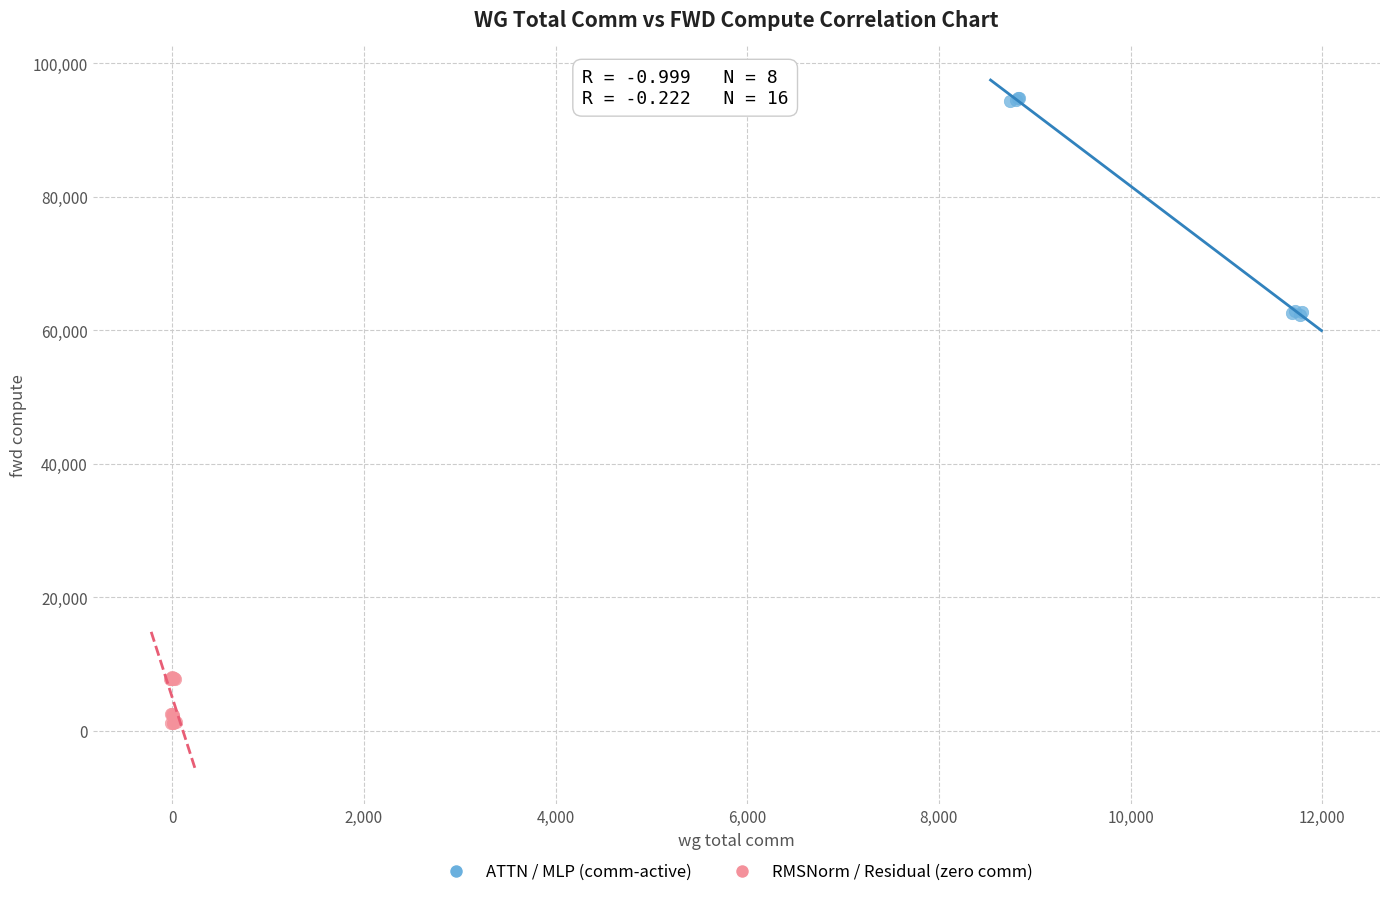

Which series reaches the minimum Y coordinate?

RMSNorm / Residual (zero comm)